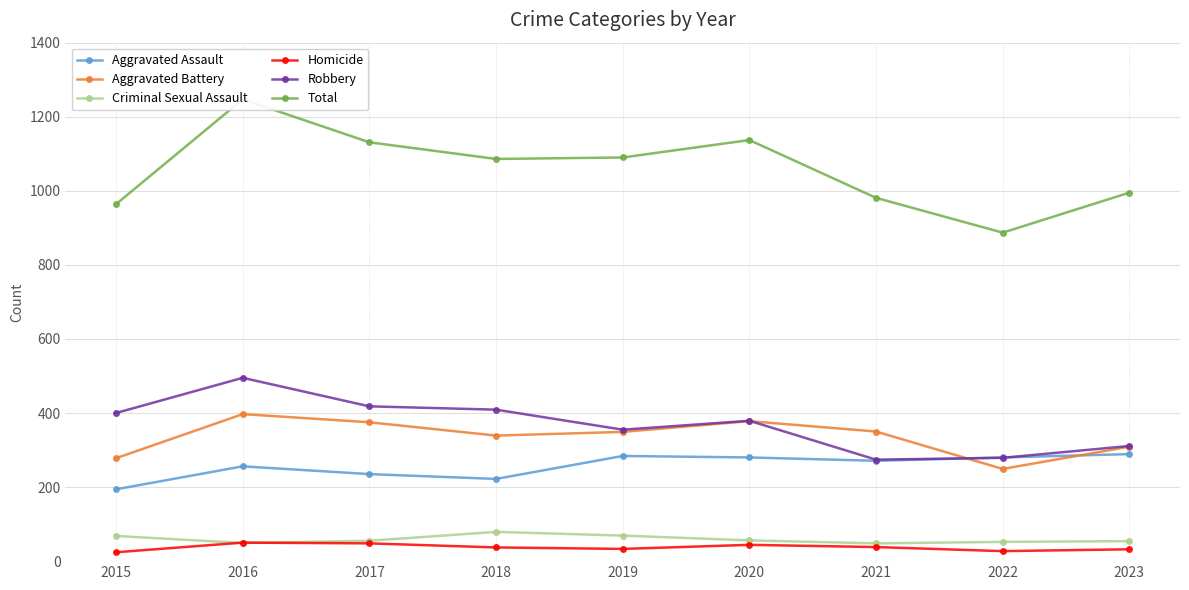

Which has a higher value, 2015 or 2021?

2021